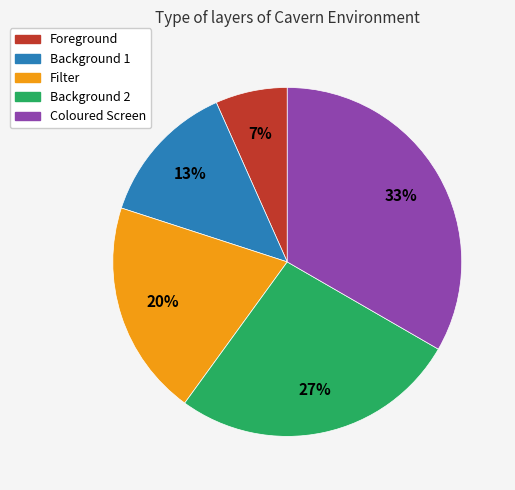

To the nearest percent, what portion does Foreground represent?

7%